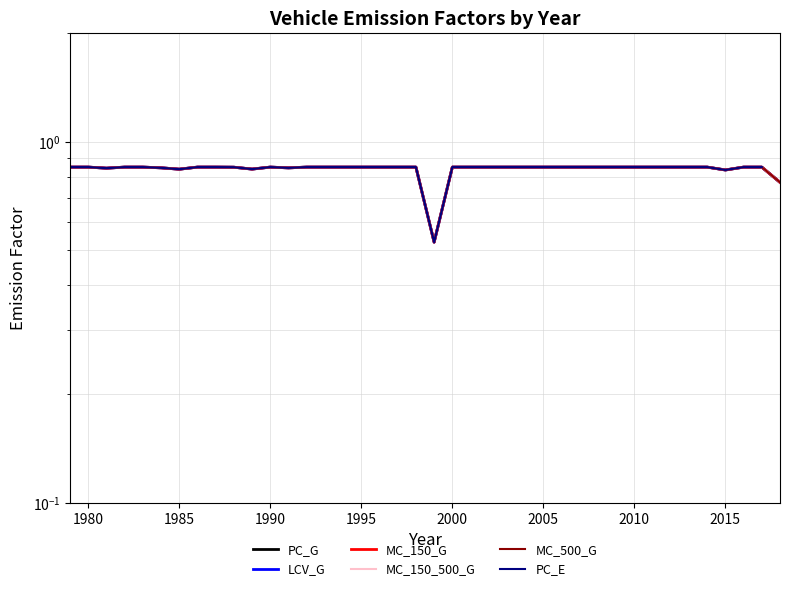

The MC_500_G series shows 0.4 at 19. True or false?

False